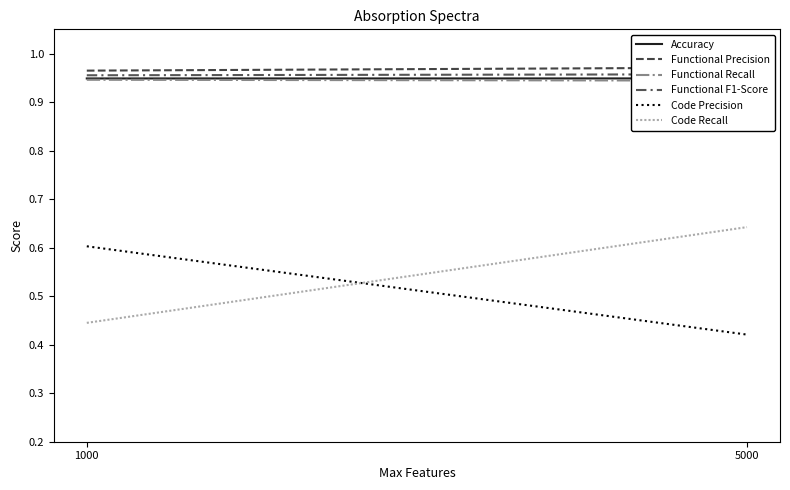

The value of Code Recall at 5000 is 0.3. True or false?

False